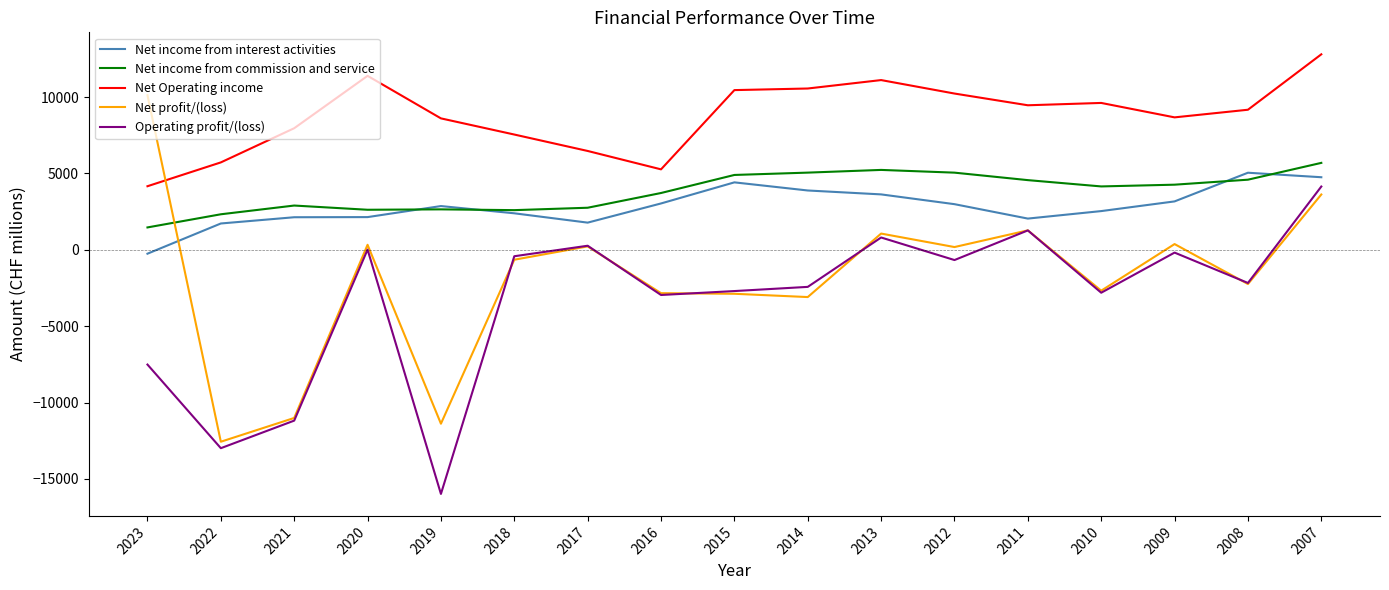

How many values in Net income from interest activities are below zero?

1